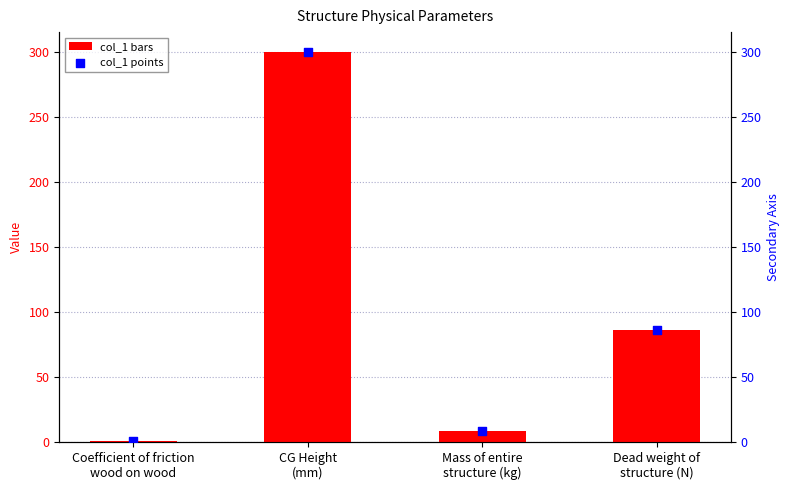

Which series has the largest total across all categories?

col_1